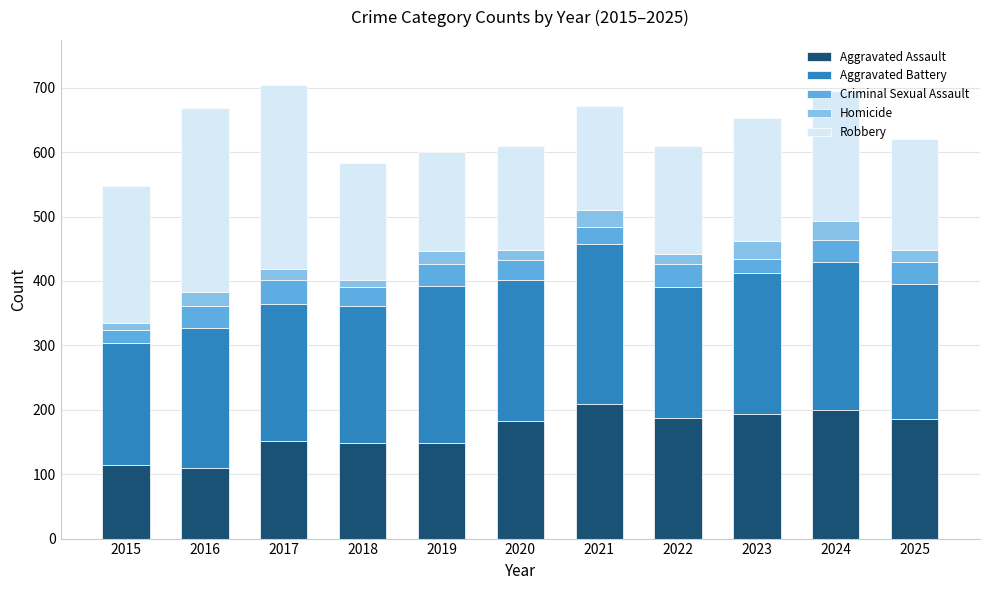

True or false: Aggravated Assault has a value of 254 at 2020.

False